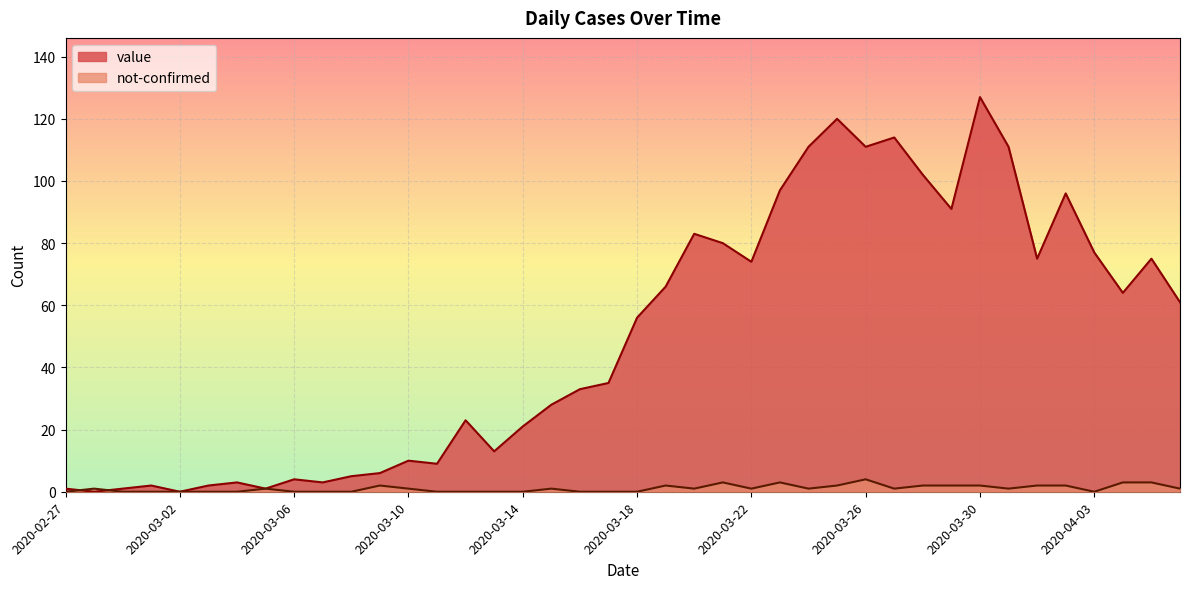

What are all the series names shown in the legend?

value, not-confirmed